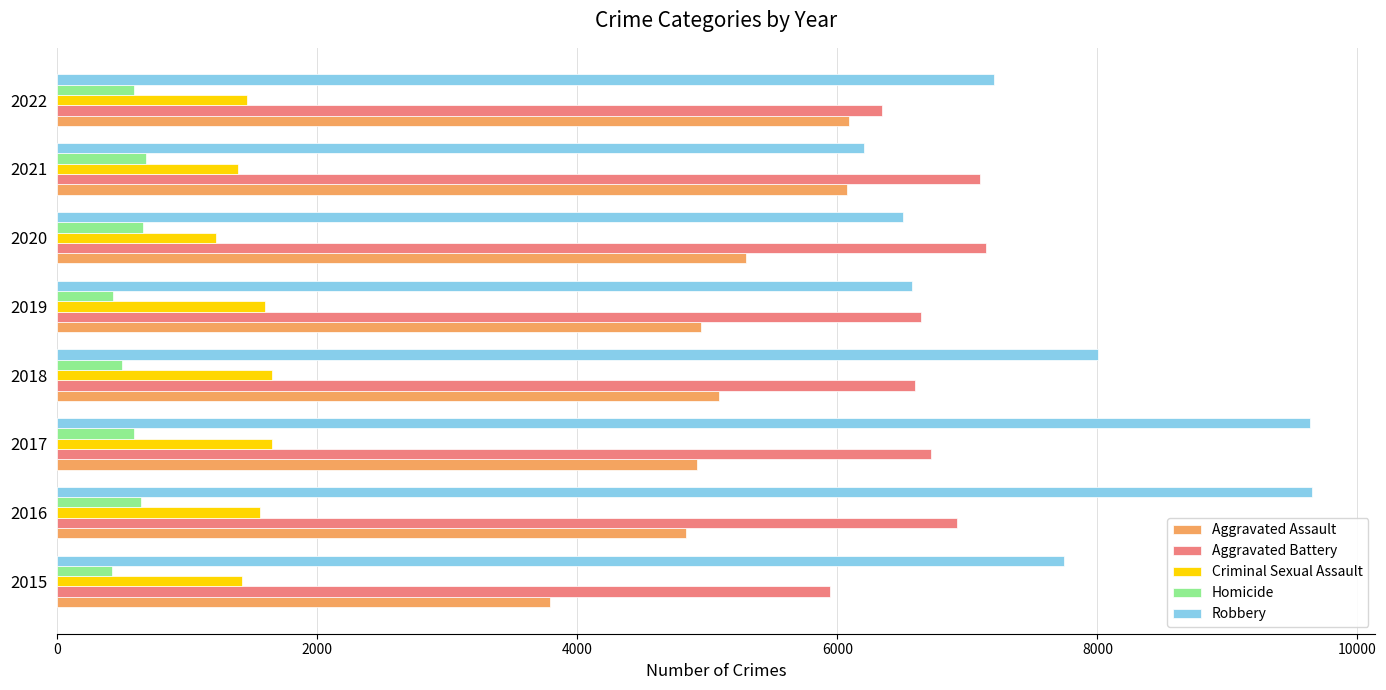

At 2018, list the series in order from smallest to largest.

Homicide, Criminal Sexual Assault, Aggravated Assault, Aggravated Battery, Robbery